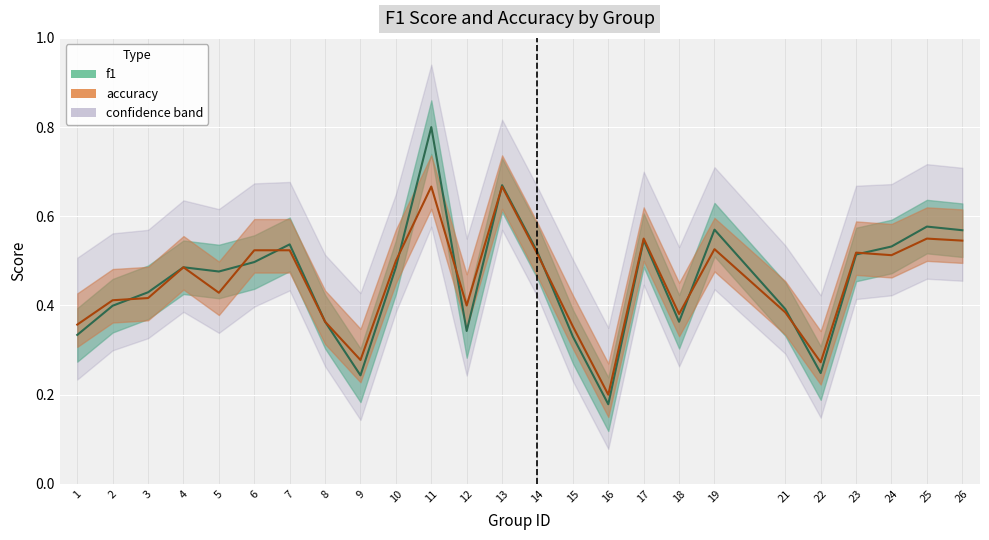

Which has a higher value, 8 or 2?

2